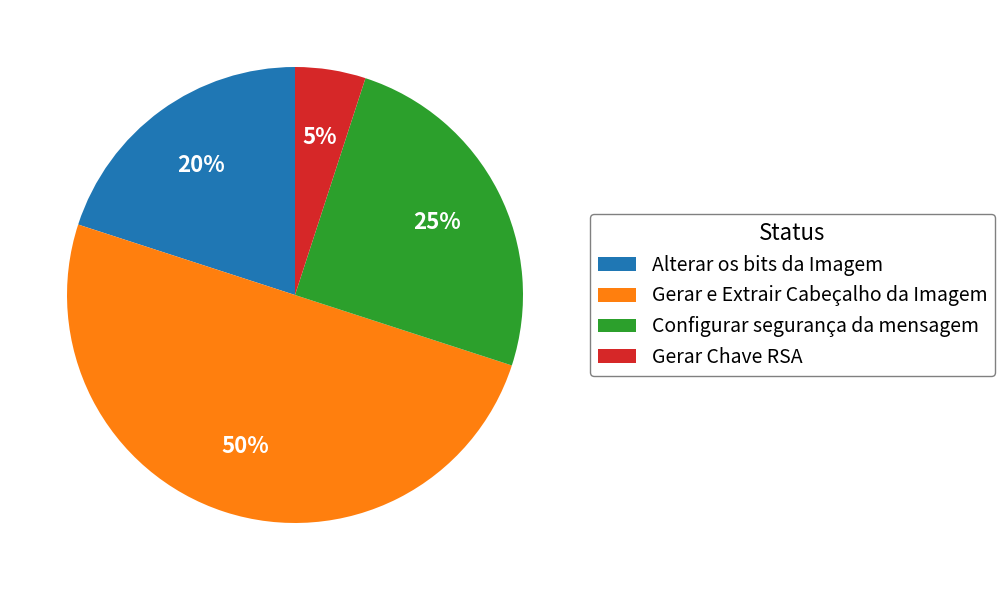

How many segments does this pie chart have?

4